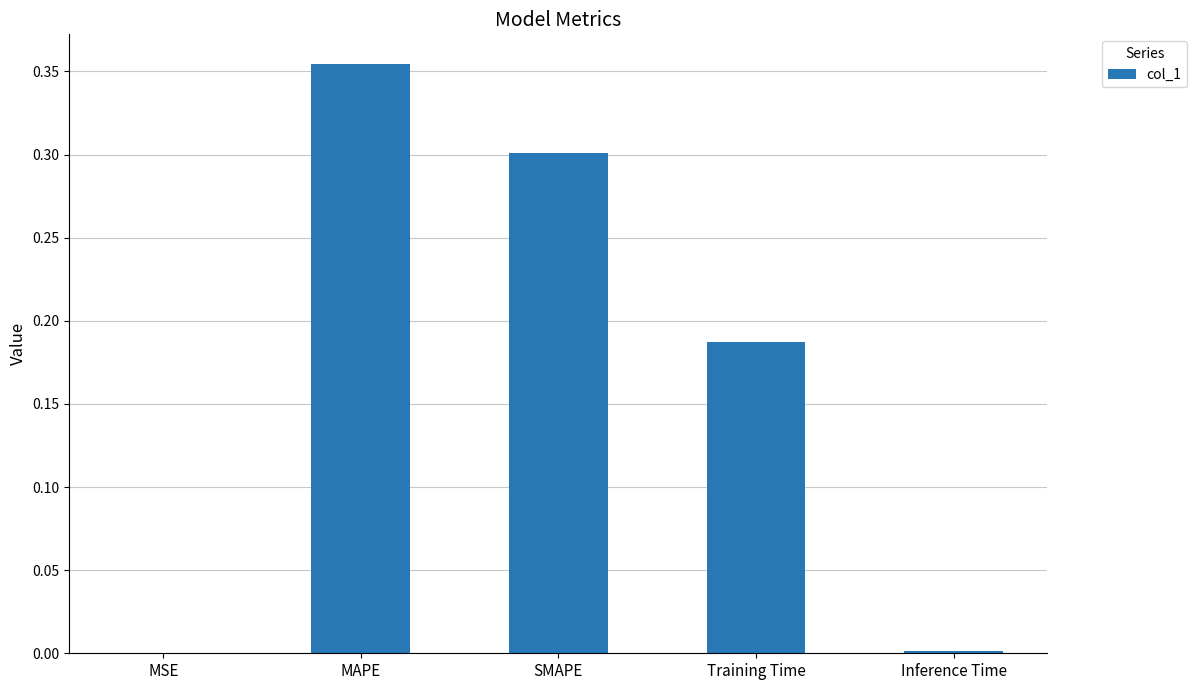

At which category does the chart reach its peak across all series?

MAPE